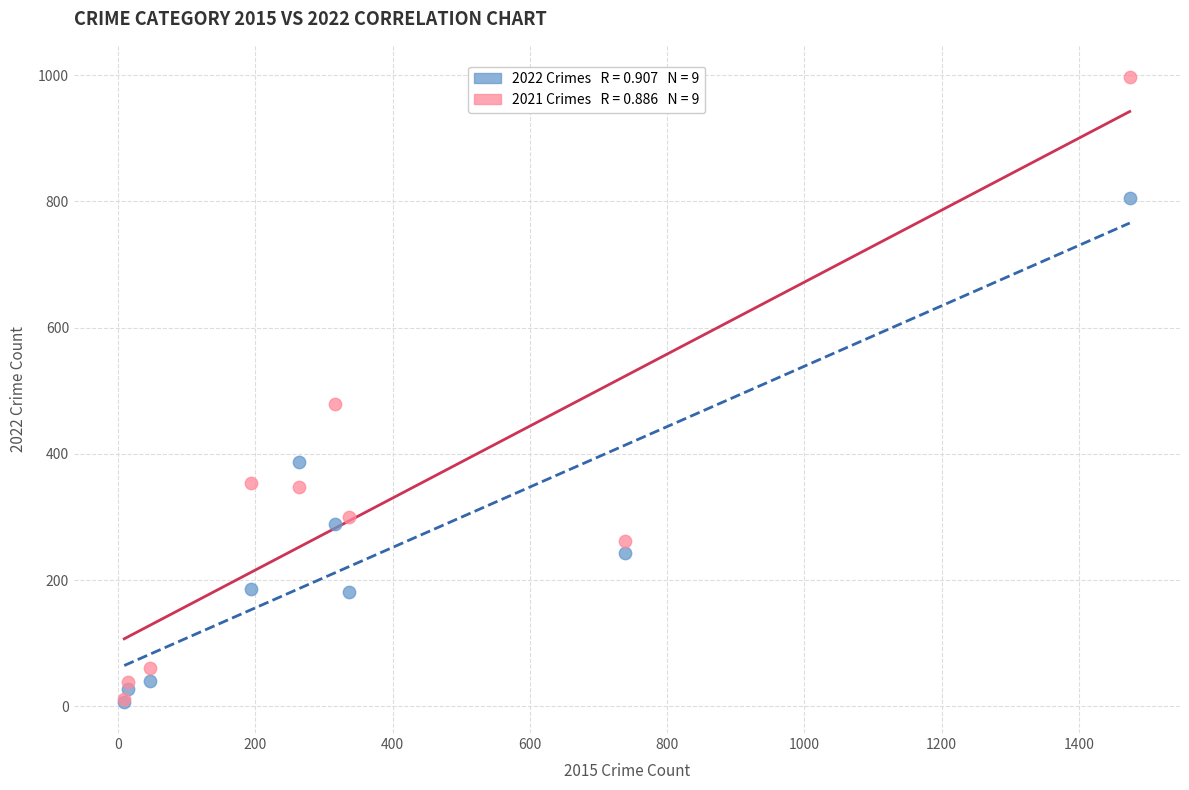

Across all series, what Y value is closest to 502?

479